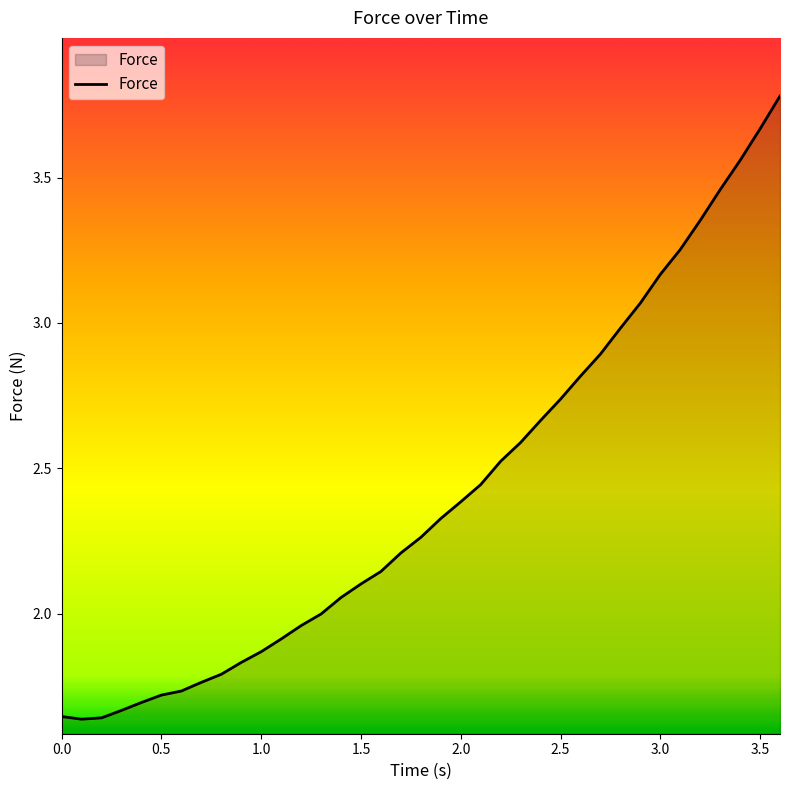

What is the maximum value shown in the chart?

3.8